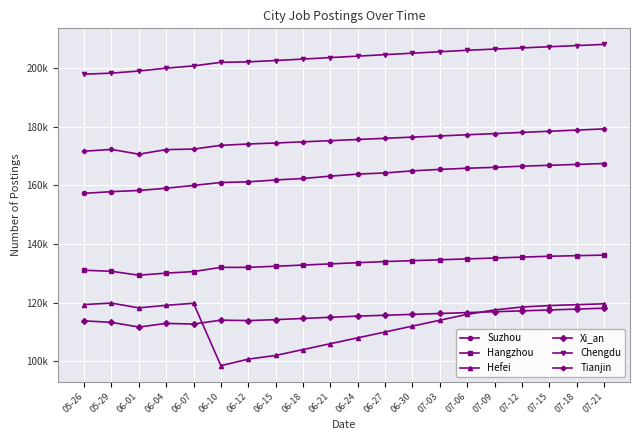

What is the average value of the Tianjin series?

175246